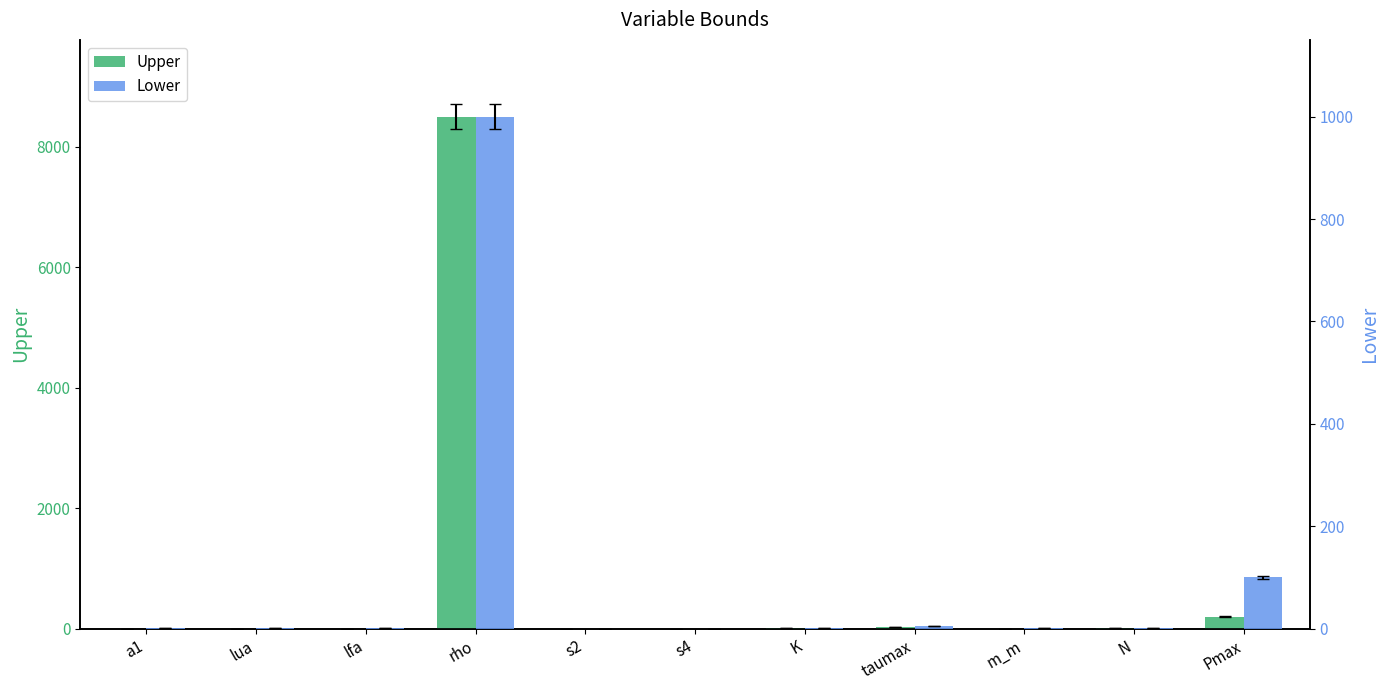

List the series in order of their peak value, lowest first.

Lower, Upper